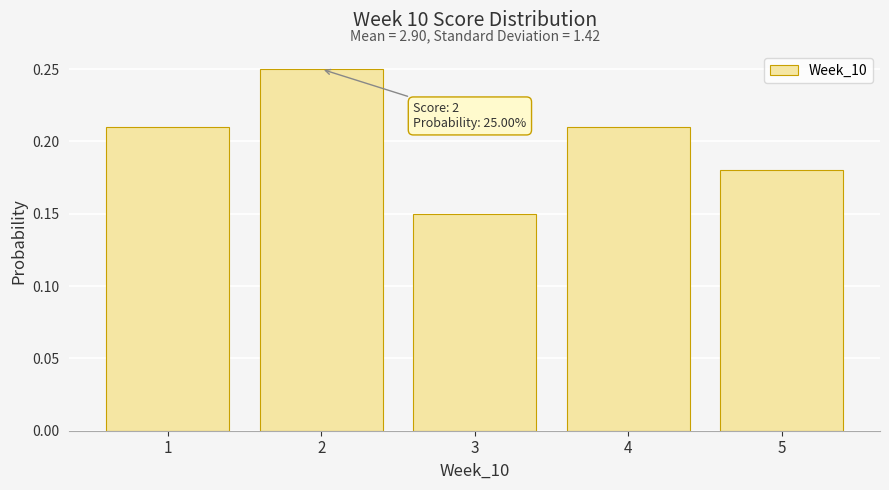

Over which range of the x-axis is the bar tallest?

1.5 to 2.5